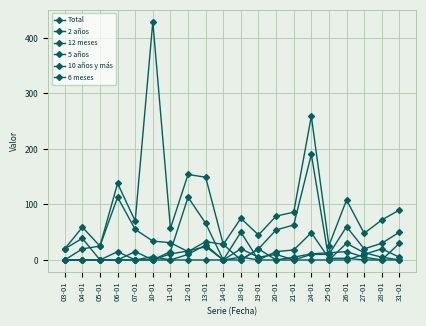

Does the chart have visible grid lines?

Yes